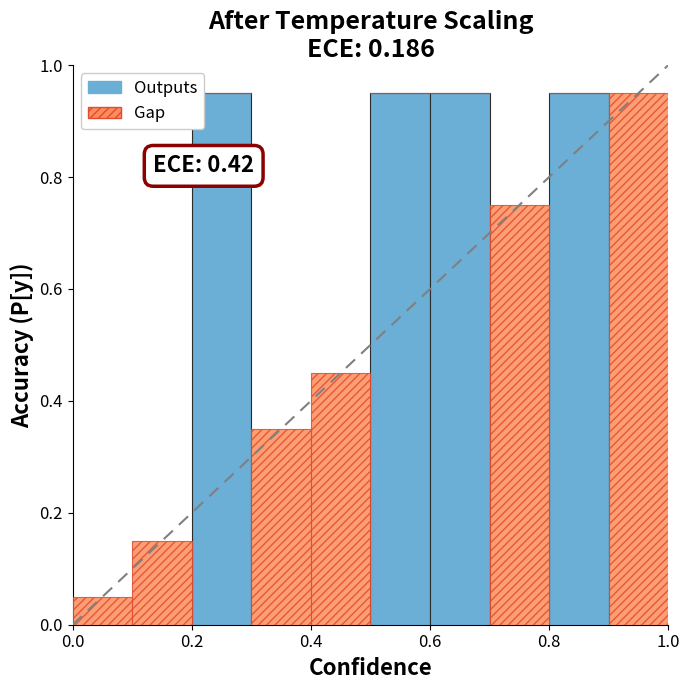

What are all the series names shown in the legend?

Outputs, Gap